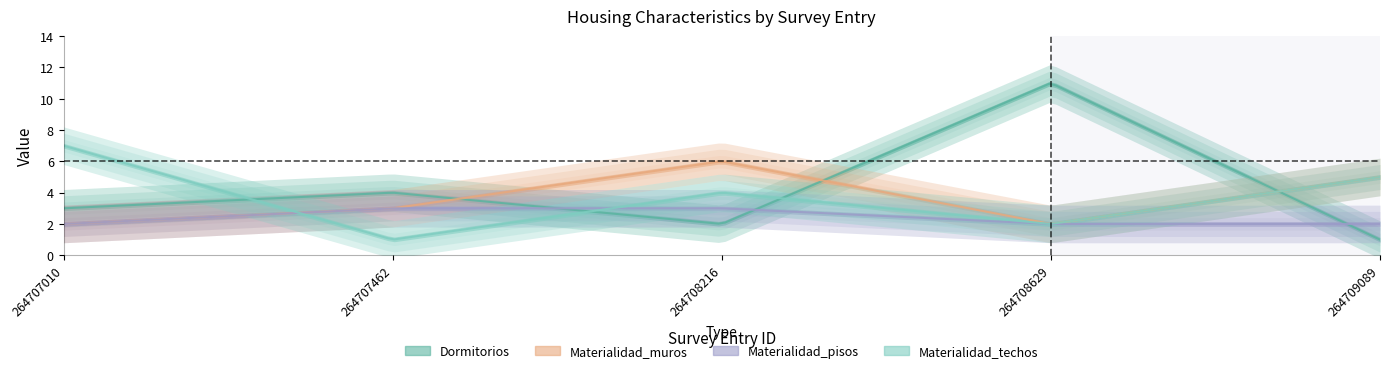

After their last crossing, which series has the higher values: Dormitorios or Materialidad_pisos?

Materialidad_pisos